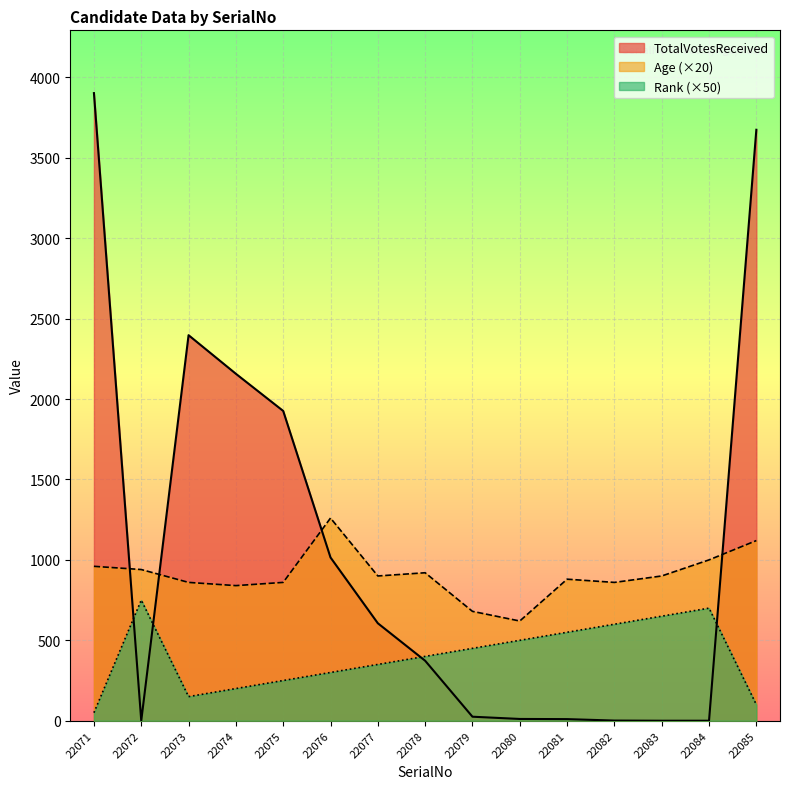

The Rank series shows 136 at 22074. True or false?

False